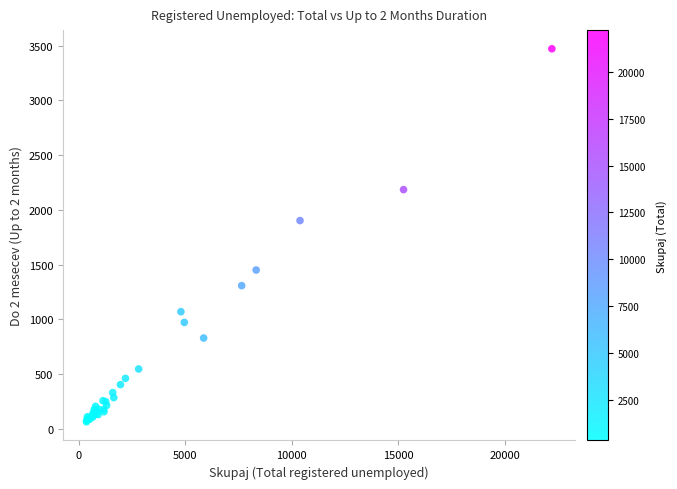

What Y value in the scatter plot is closest to 1767?

1902